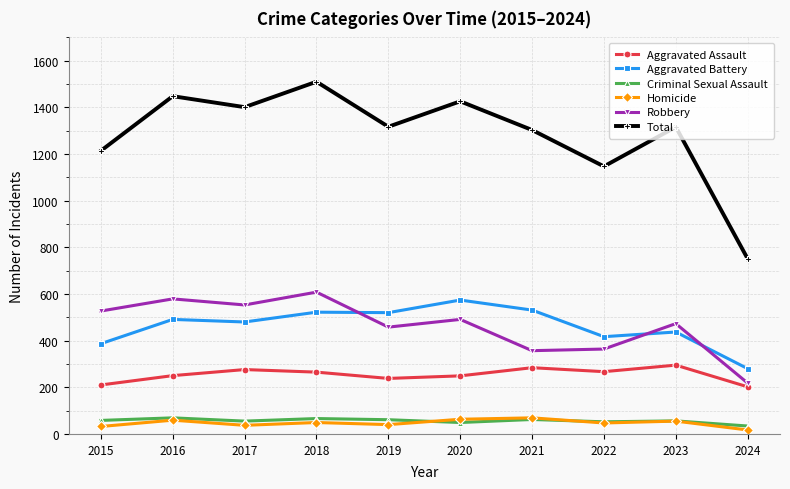

Is this an area chart (filled region under the line)?

No